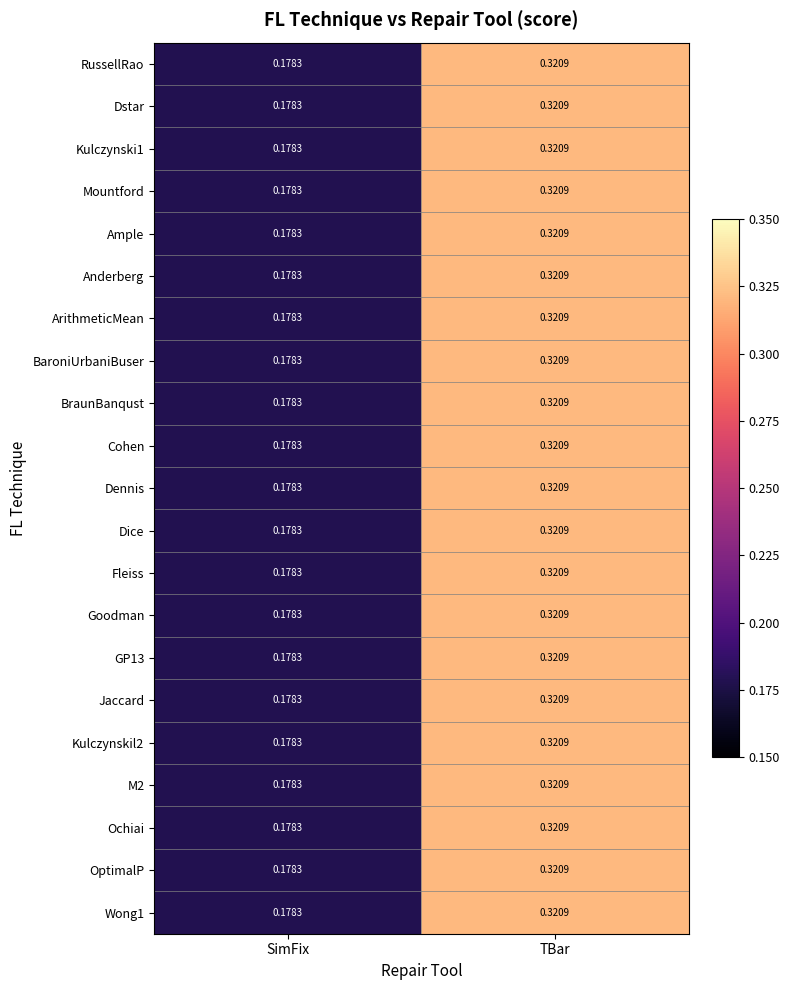

Which label corresponds to the largest value in the chart?

TBar